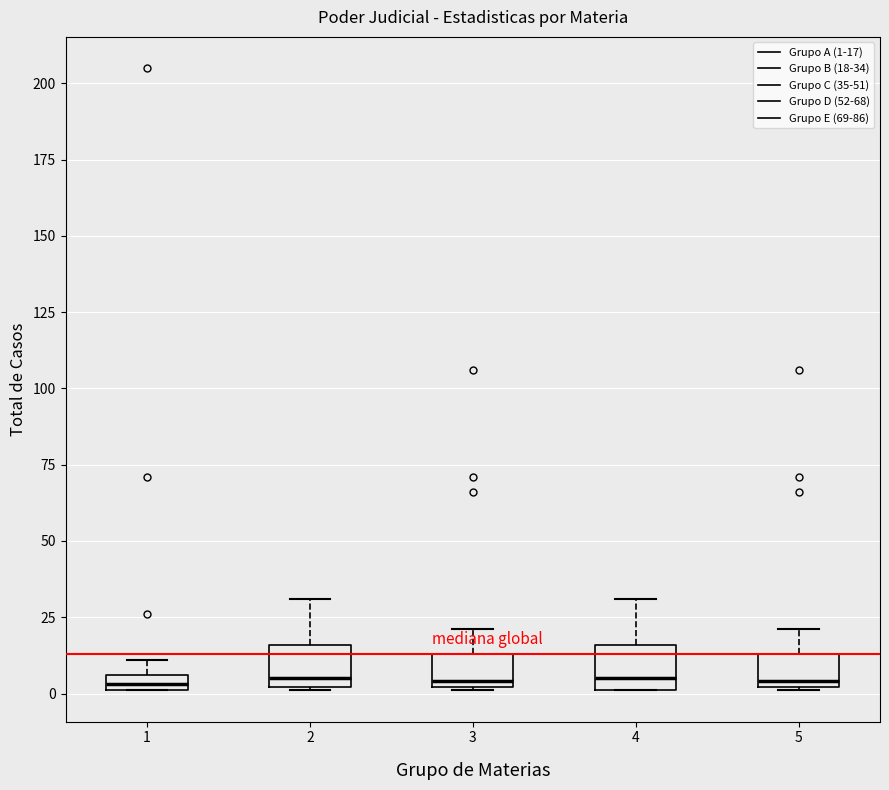

Where is the lower edge of the box at x = 2 on the y-axis? The values are not printed on the chart, so give them approximately, as read against the axis.

0